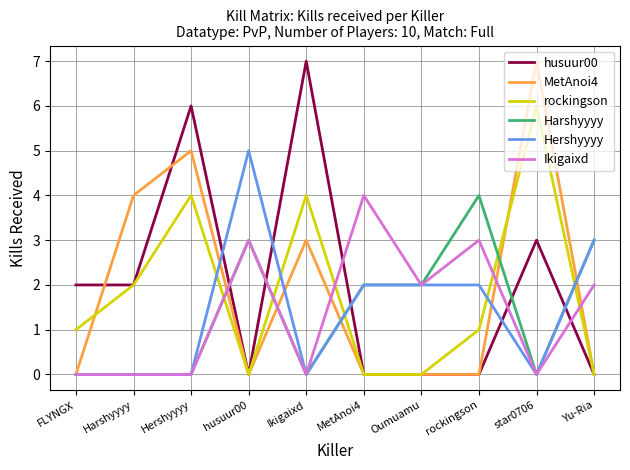

At which label does rockingson reach its peak?

star0706